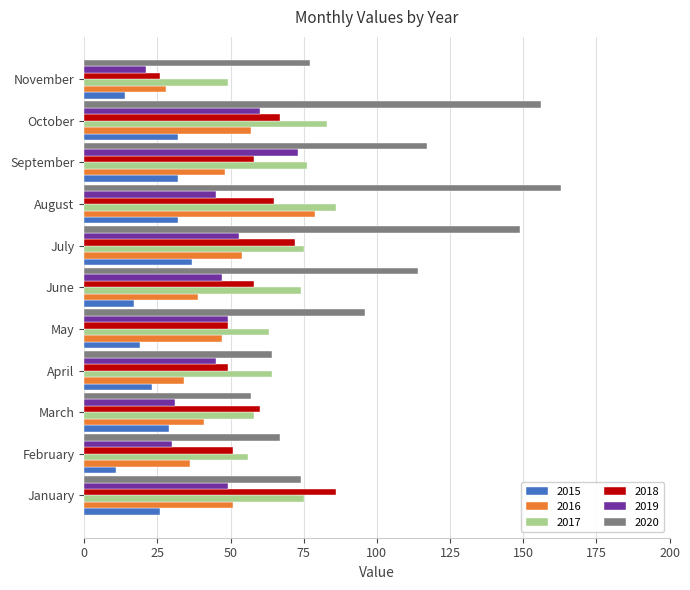

Which series has the widest spread of values?

2020